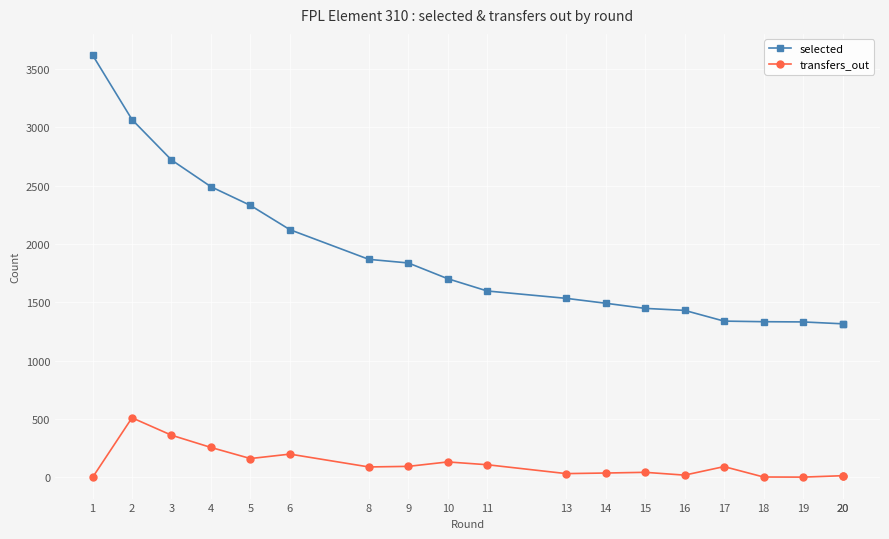

Reading left to right, transcribe all the data shown in this chart.

selected: 1=3618	2=3065	3=2719	4=2490	5=2330	6=2122	8=1868	9=1837	10=1702	11=1597	13=1534	14=1492	15=1448	16=1431	17=1339	18=1334	19=1332	20=1316	20=1316
transfers_out: 1=0	2=511	3=362	4=257	5=162	6=200	8=90	9=95	10=133	11=109	13=33	14=38	15=44	16=20	17=93	18=4	19=3	20=15	20=15